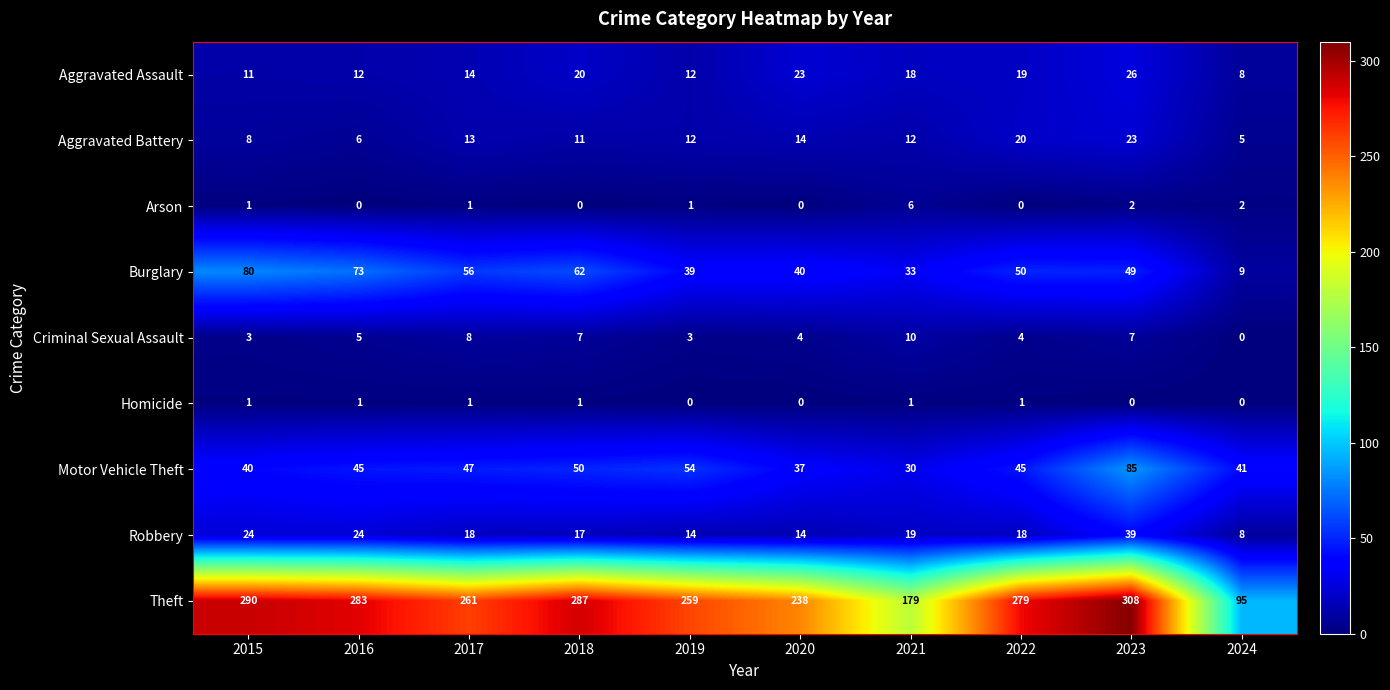

Rank the series by their maximum value, from lowest to highest.

Homicide, Arson, Criminal Sexual Assault, Aggravated Battery, Aggravated Assault, Robbery, Burglary, Motor Vehicle Theft, Theft